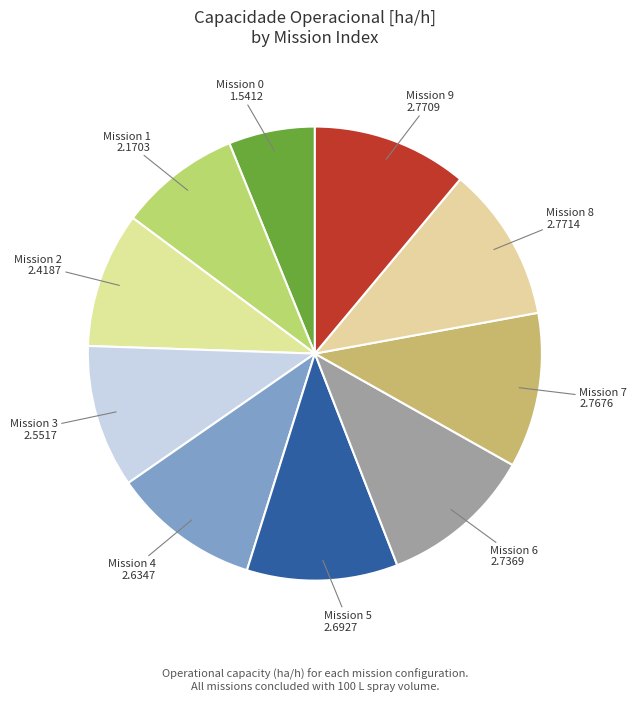

How many segments does this pie chart have?

10